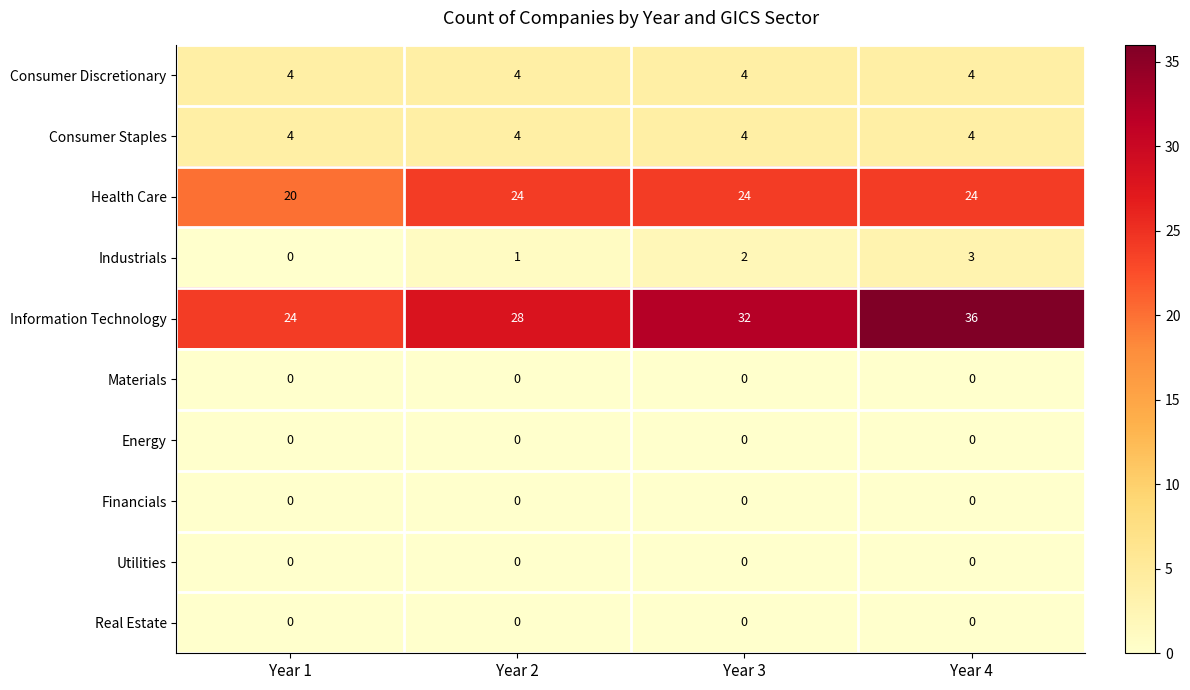

Which series has the largest range (max minus min)?

Information Technology